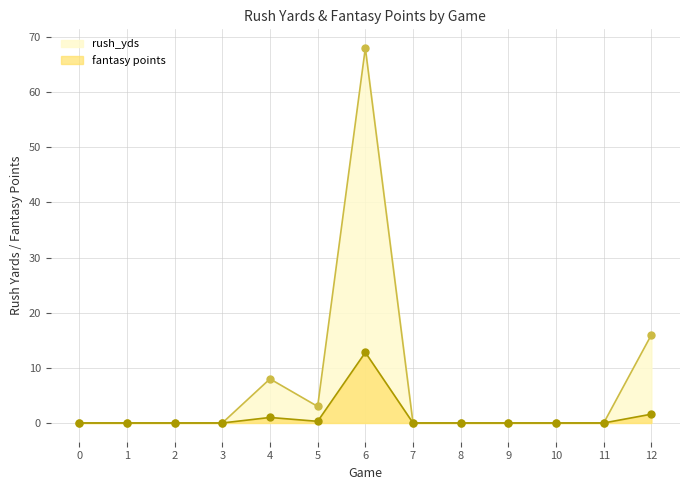

The value of rush_yds at 5 is 3.0. True or false?

True